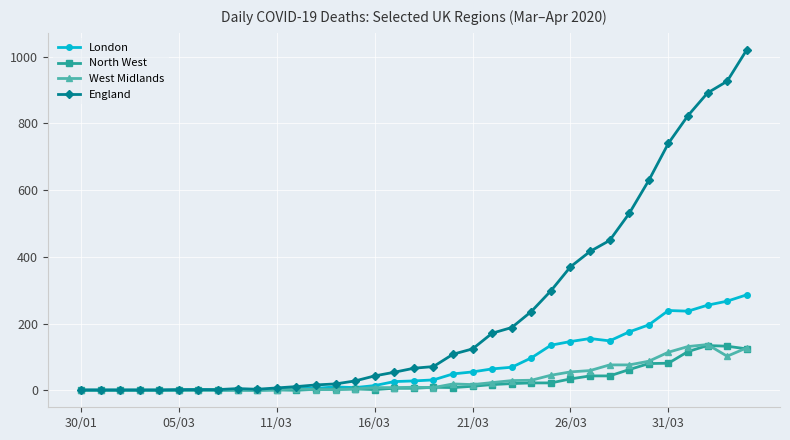

How many values in the London series are below 28?

17